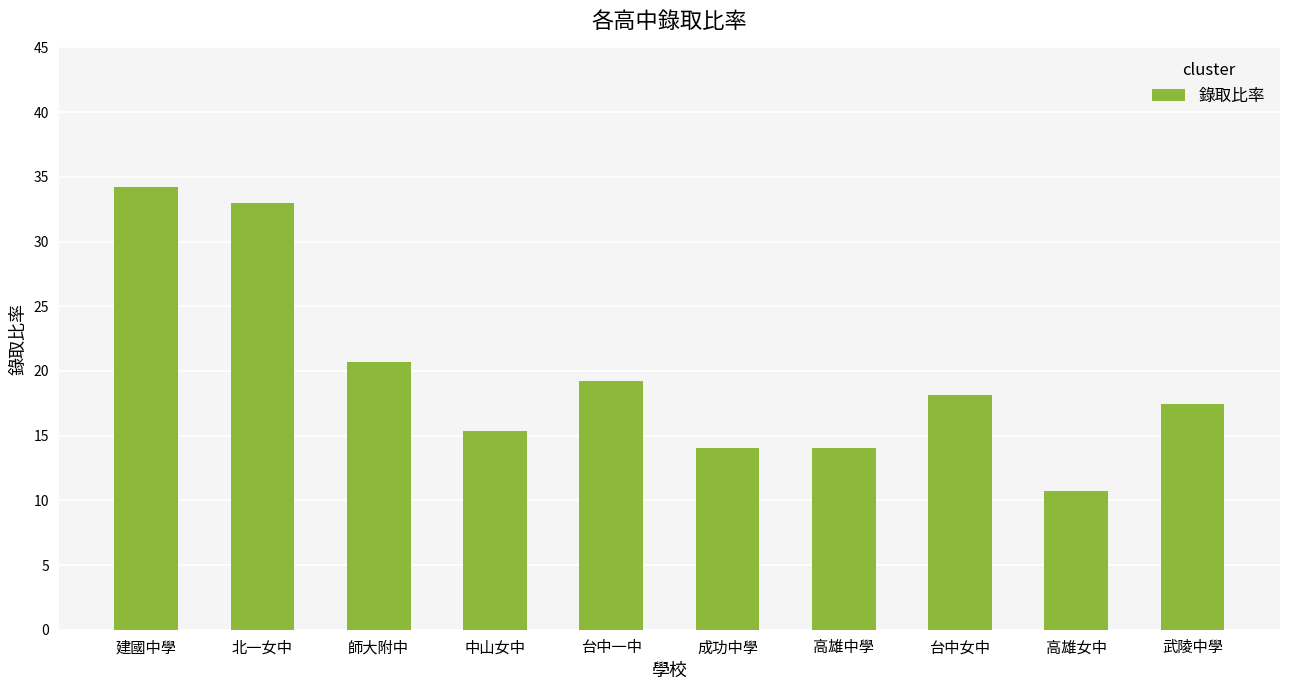

How many bars are there in total?

10